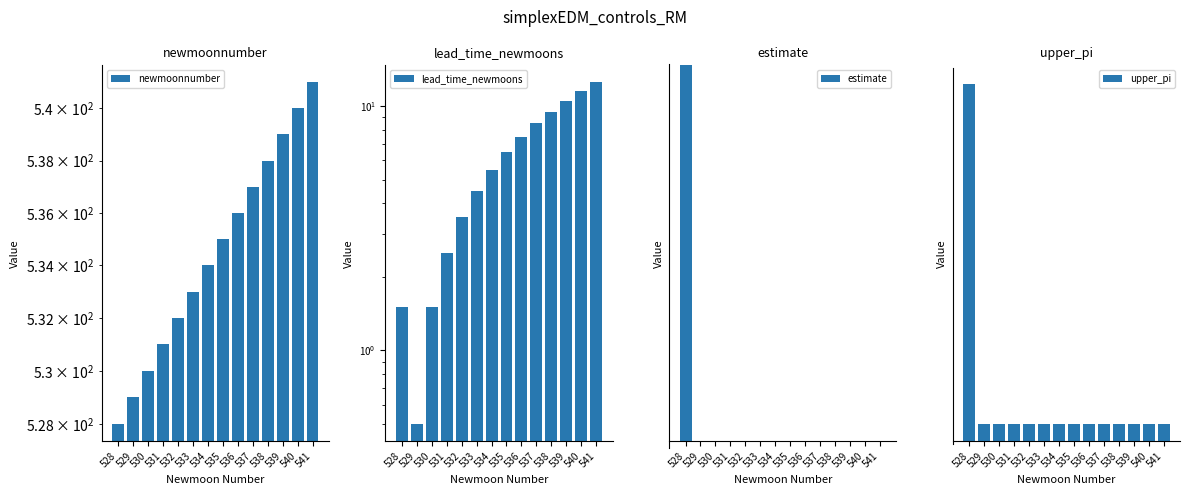

Which series has the largest total across all categories?

newmoonnumber